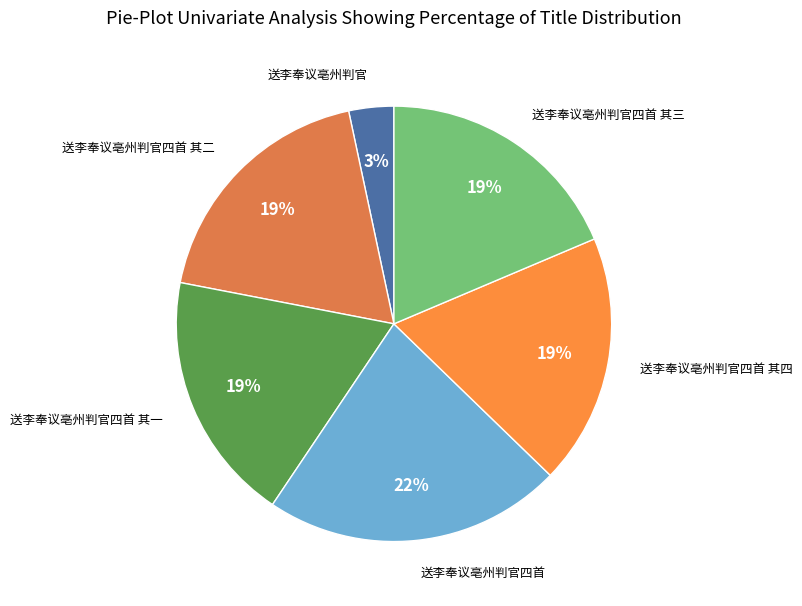

Which slice is the largest?

送李奉议亳州判官四首